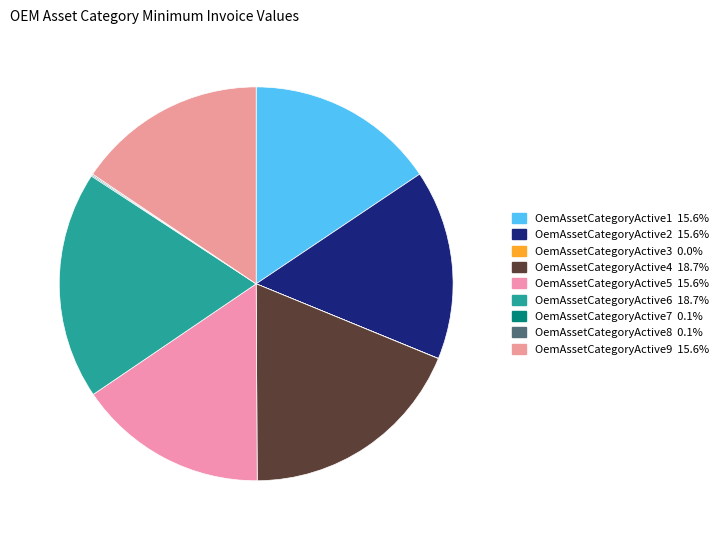

The OemAssetCategoryActive4 slice represents 19% of the pie. True or false?

True